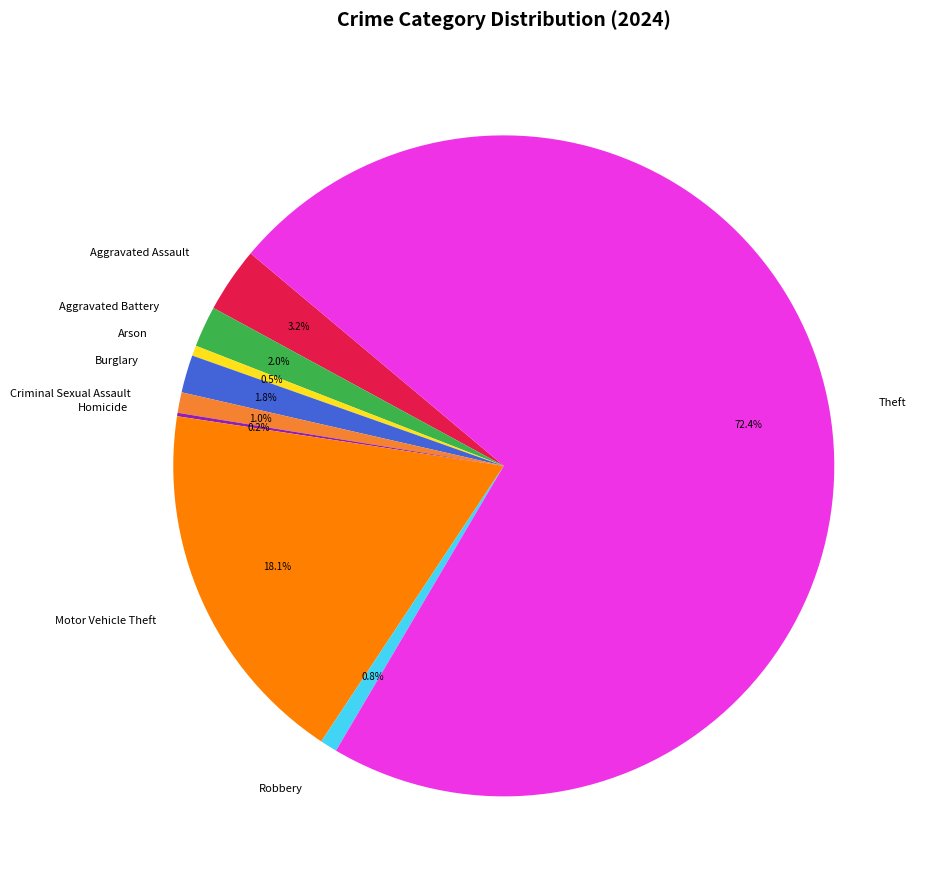

To the nearest percent, what is the difference between the largest and smallest slice percentages?

72%